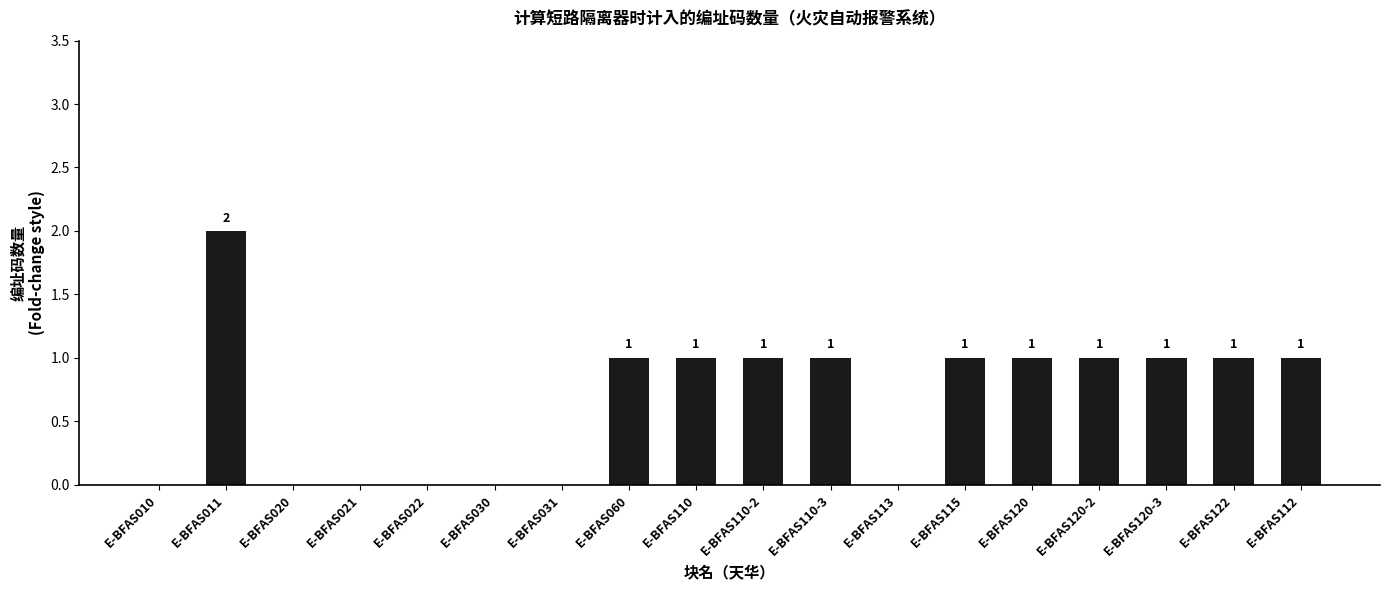

Approximately how many times larger is the value at E-BFAS011 compared to E-BFAS120-2?

2.0